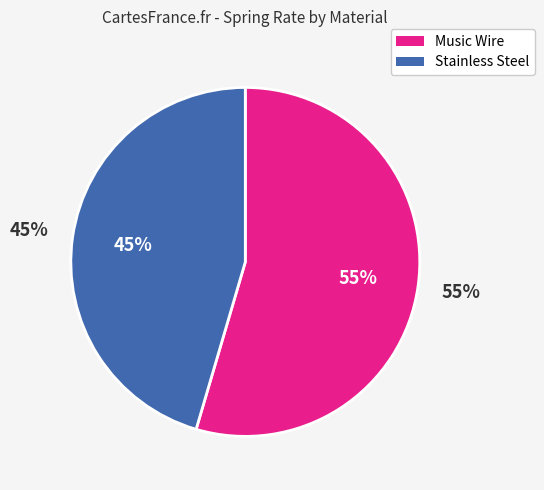

Between Music Wire and Stainless Steel, which is larger?

Music Wire